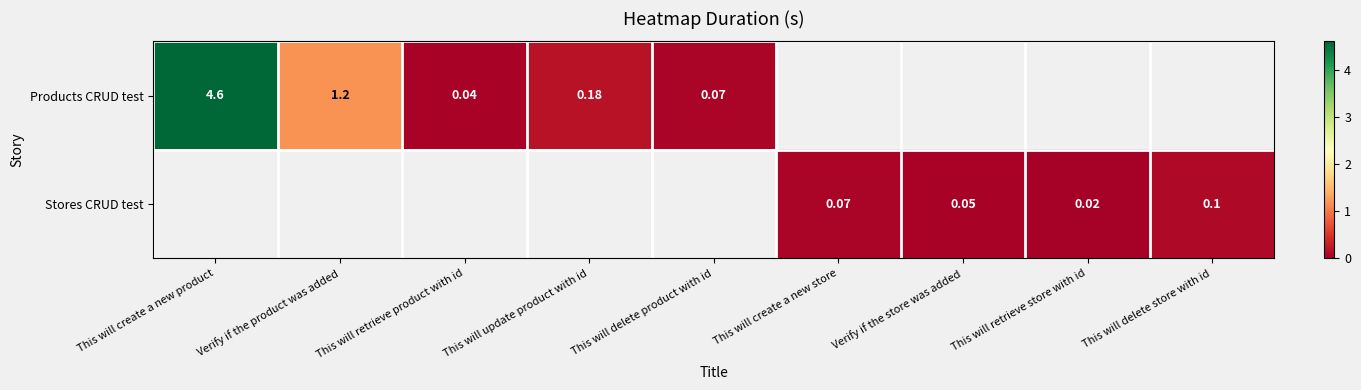

What is the difference between the maximum and minimum values in the Products CRUD test series?

4.6